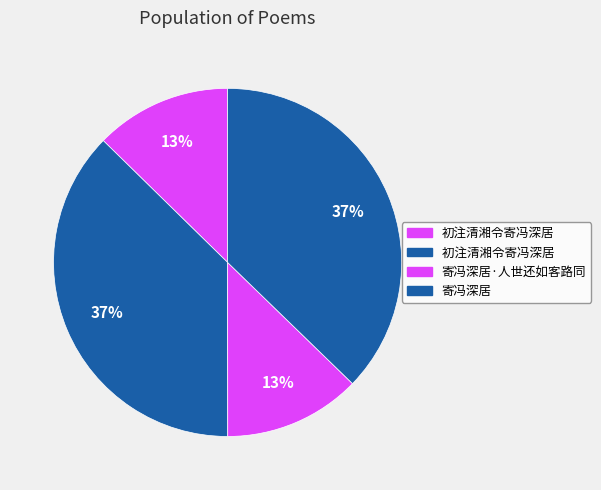

Count the number of slices in the pie.

4